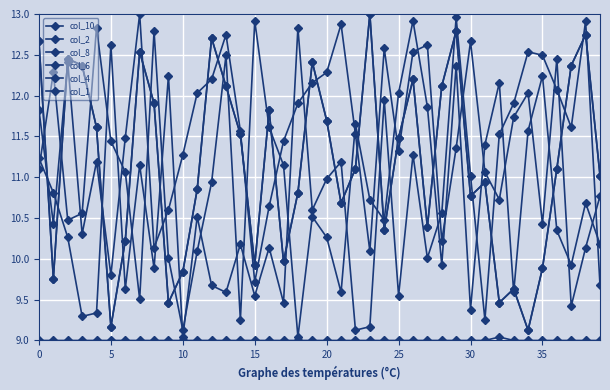

Is this an area chart (filled region under the line)?

No